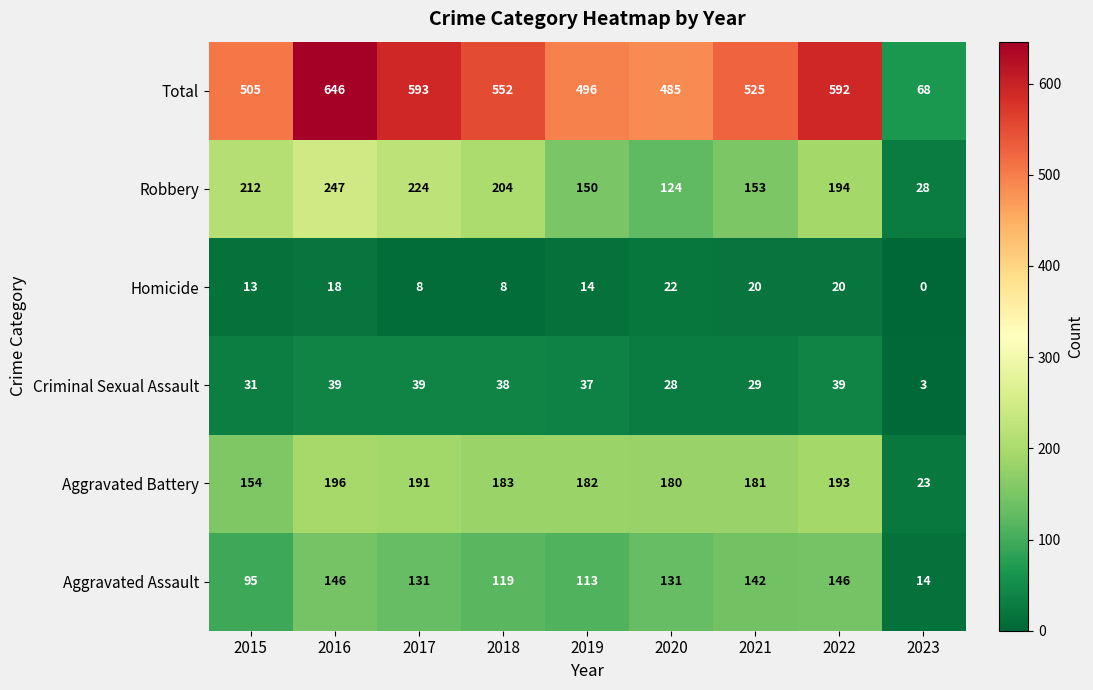

What is the difference between the maximum and second lowest values in the Robbery series?

123